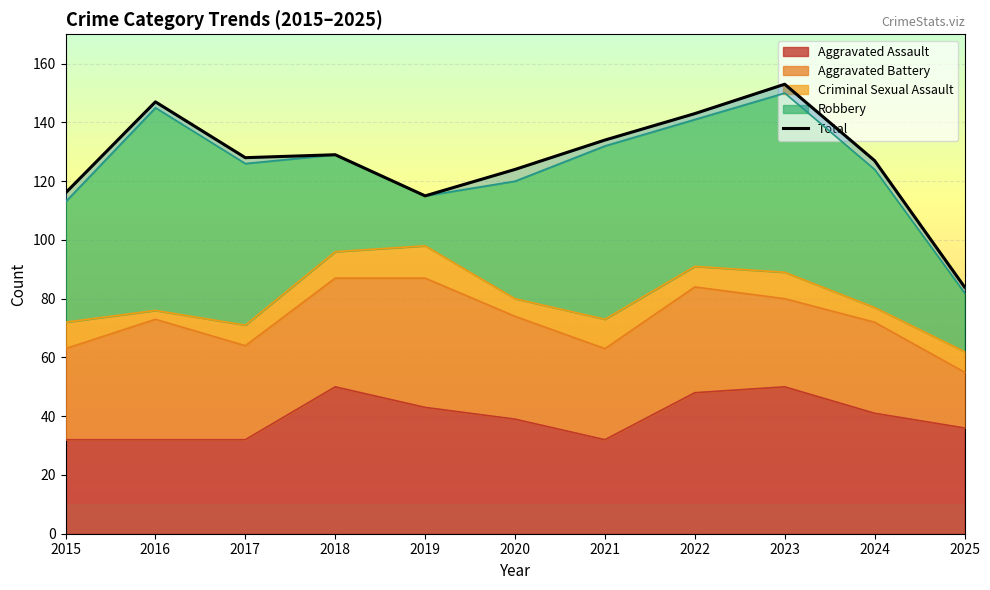

Reading left to right, transcribe all the data shown in this chart.

2015=116	2016=147	2017=128	2018=129	2019=115	2020=124	2021=134	2022=143	2023=153	2024=127	2025=84